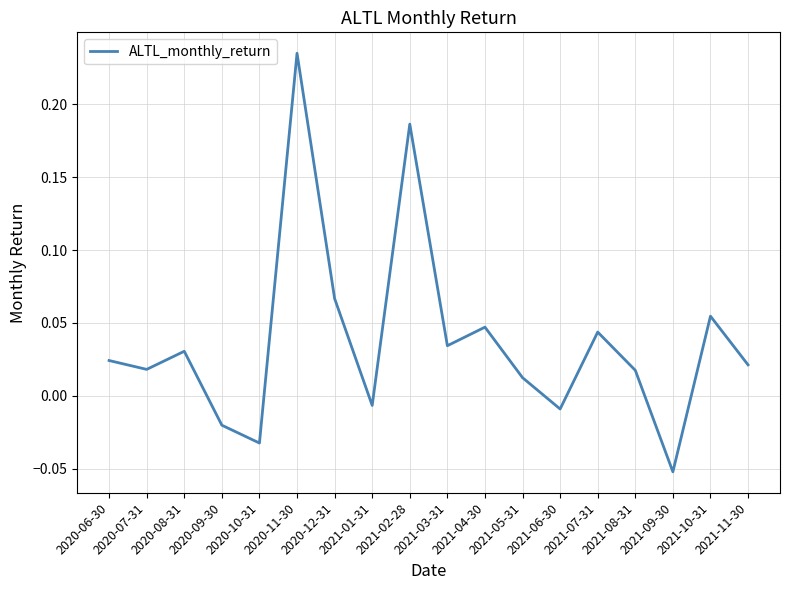

How many values are below 0?

5